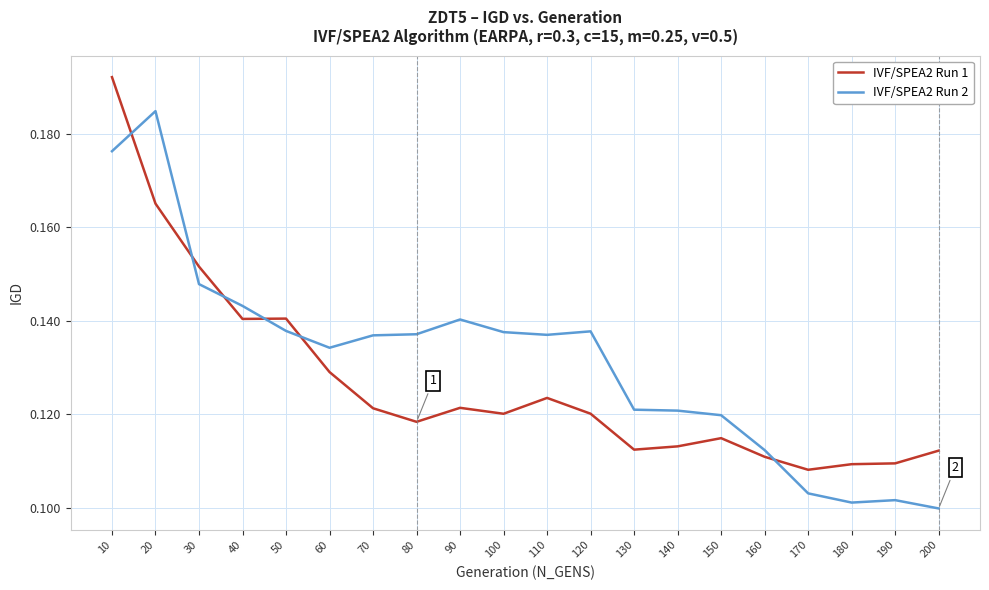

Count the number of data series in this chart.

2